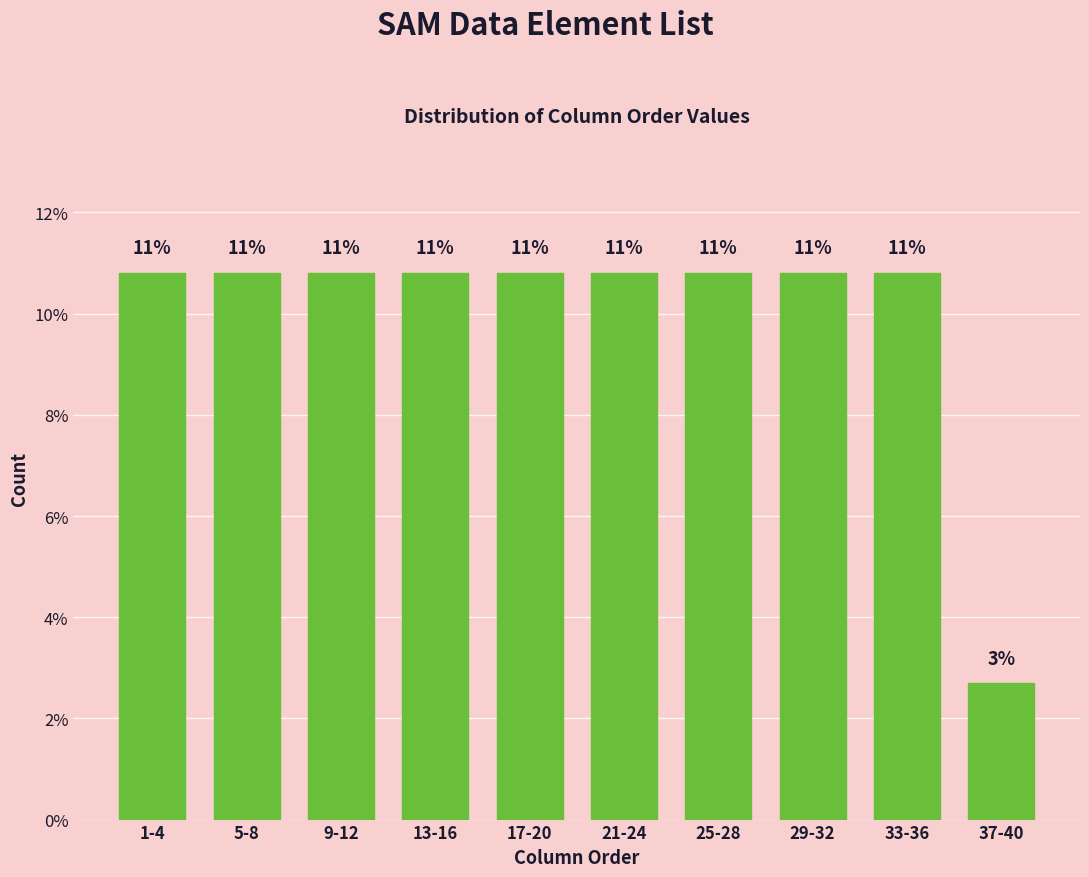

Are the bars horizontal?

No